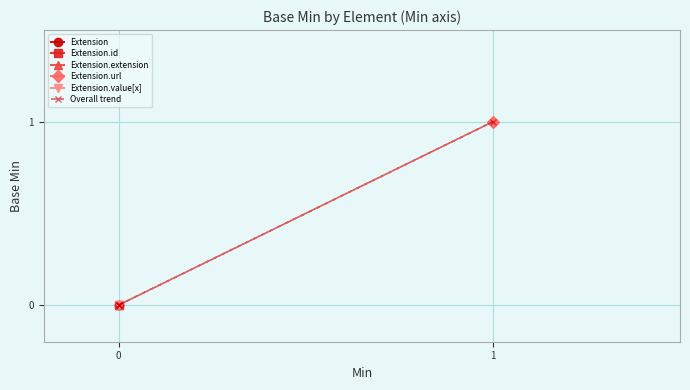

The value at 0 is 0. True or false?

False